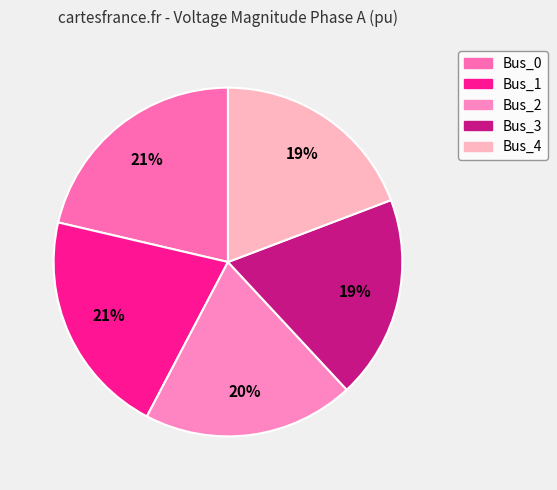

To the nearest percent, what is the difference between the Bus_4 and Bus_0 slice percentages?

2%